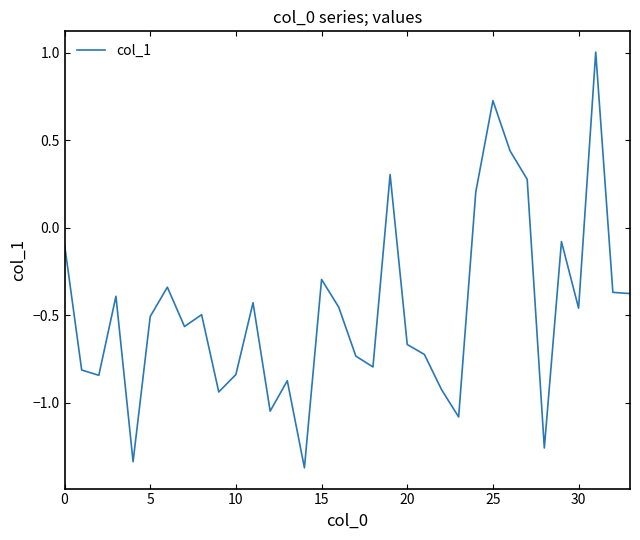

What is the maximum value shown in the chart?

1.0